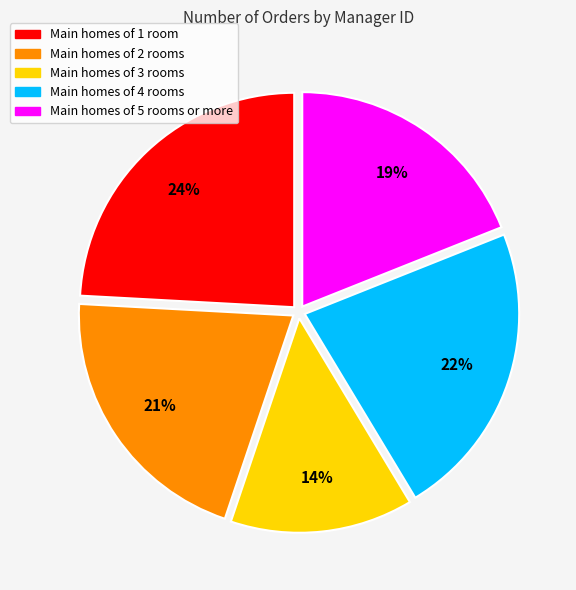

Does any single category account for the majority?

No